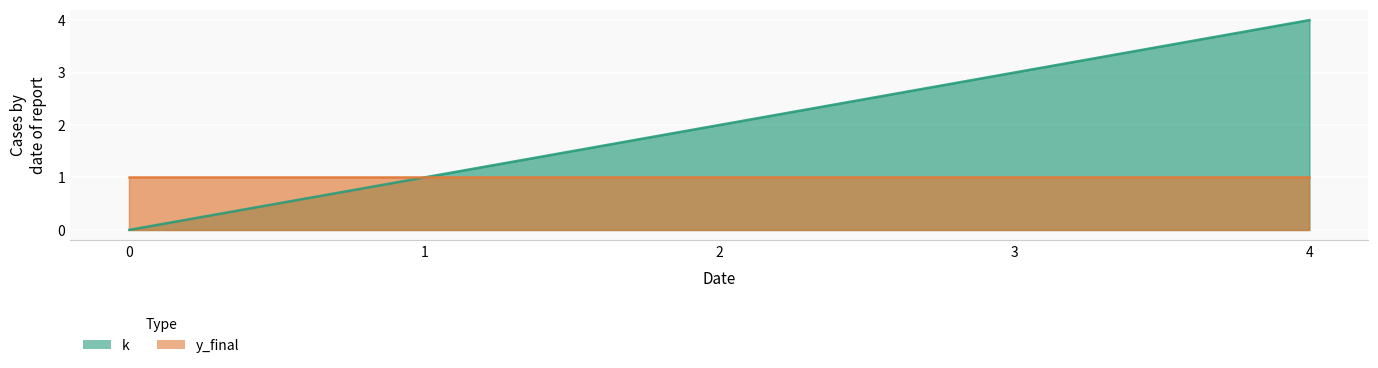

What is the sum of all values?

10